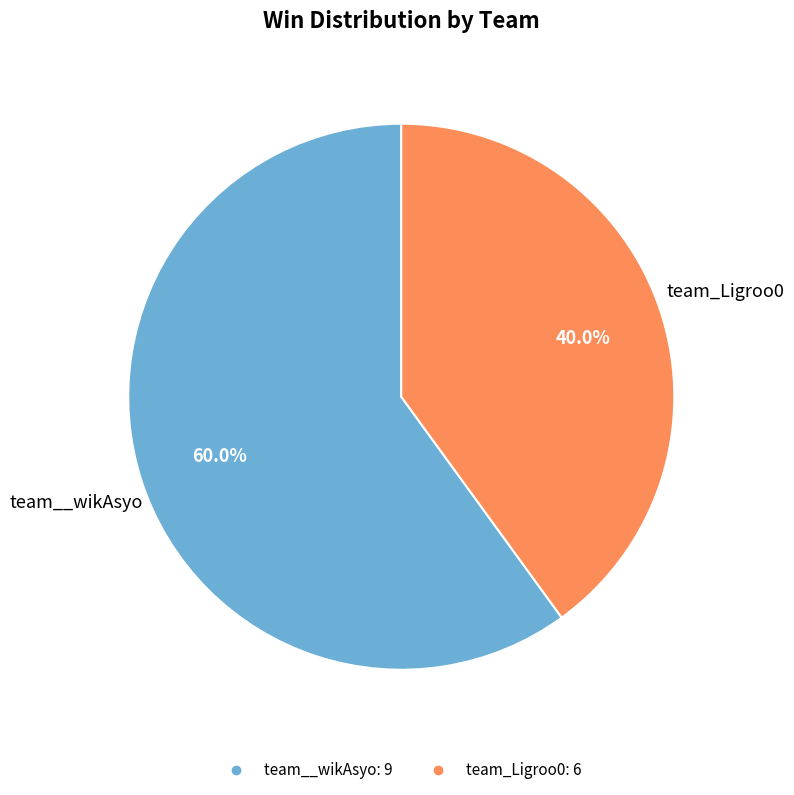

To the nearest percent, what is the combined percentage of team_Ligroo0 and team__wikAsyo?

100%